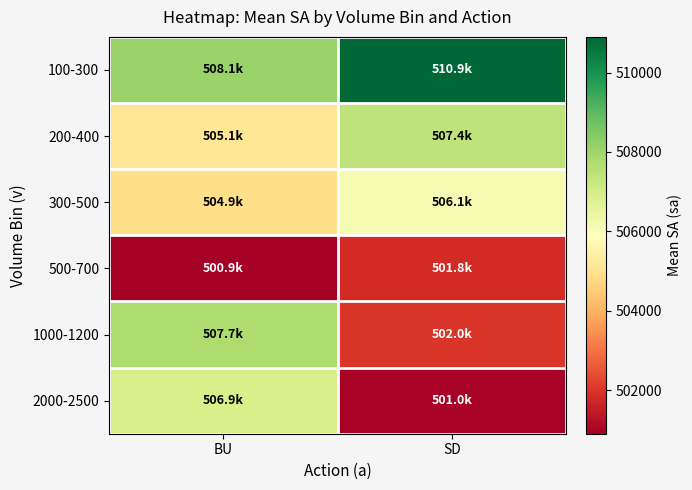

Which series has the widest spread of values?

2000-2500